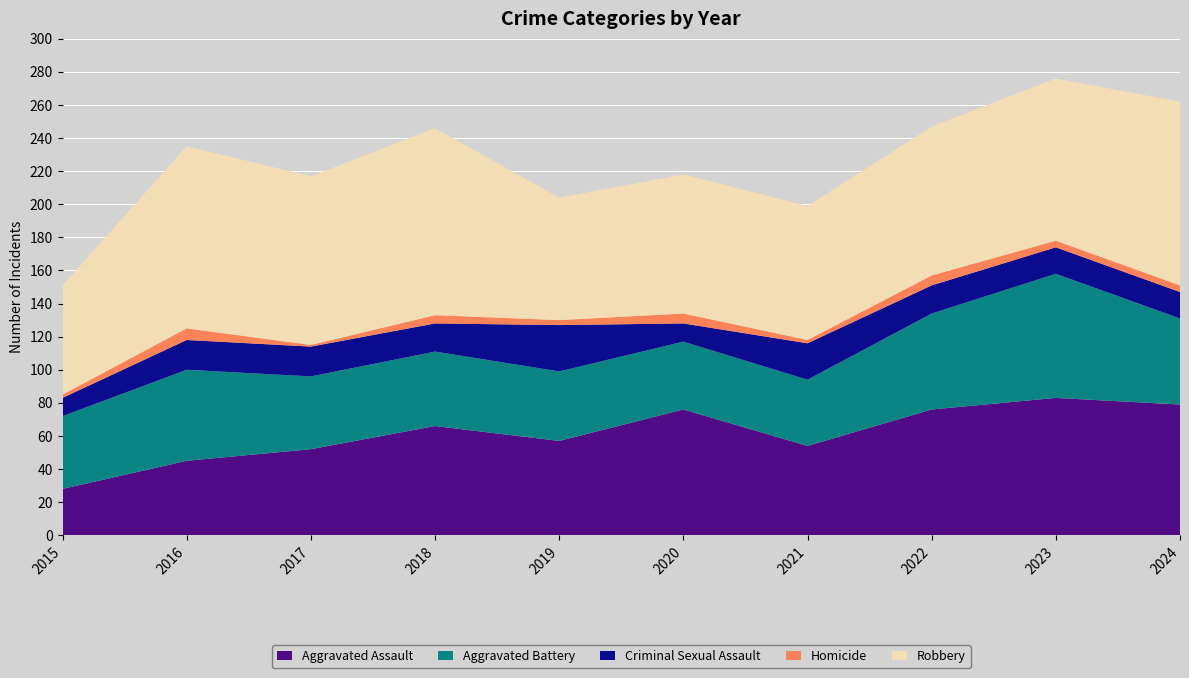

Reading left to right, extract all data points from this chart.

Aggravated Assault: 28	45	52	66	57	76	54	76	83	79
Aggravated Battery: 44	55	44	45	42	41	40	58	75	52
Criminal Sexual Assault: 11	18	18	17	28	11	22	17	16	16
Homicide: 2	7	1	5	3	6	2	6	4	4
Robbery: 66	110	102	113	74	84	81	90	98	111